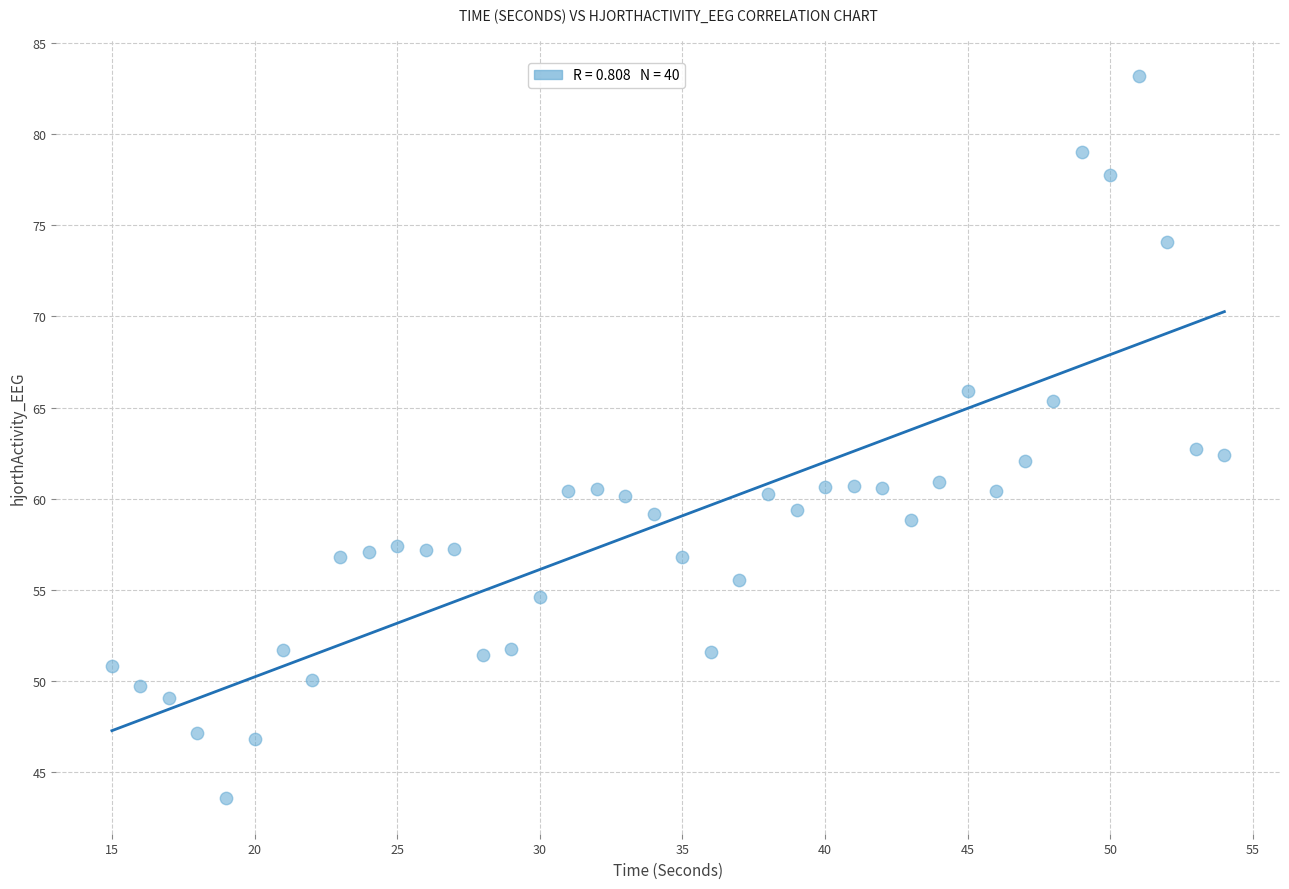

What is the range of X values (max minus min)?

39.0